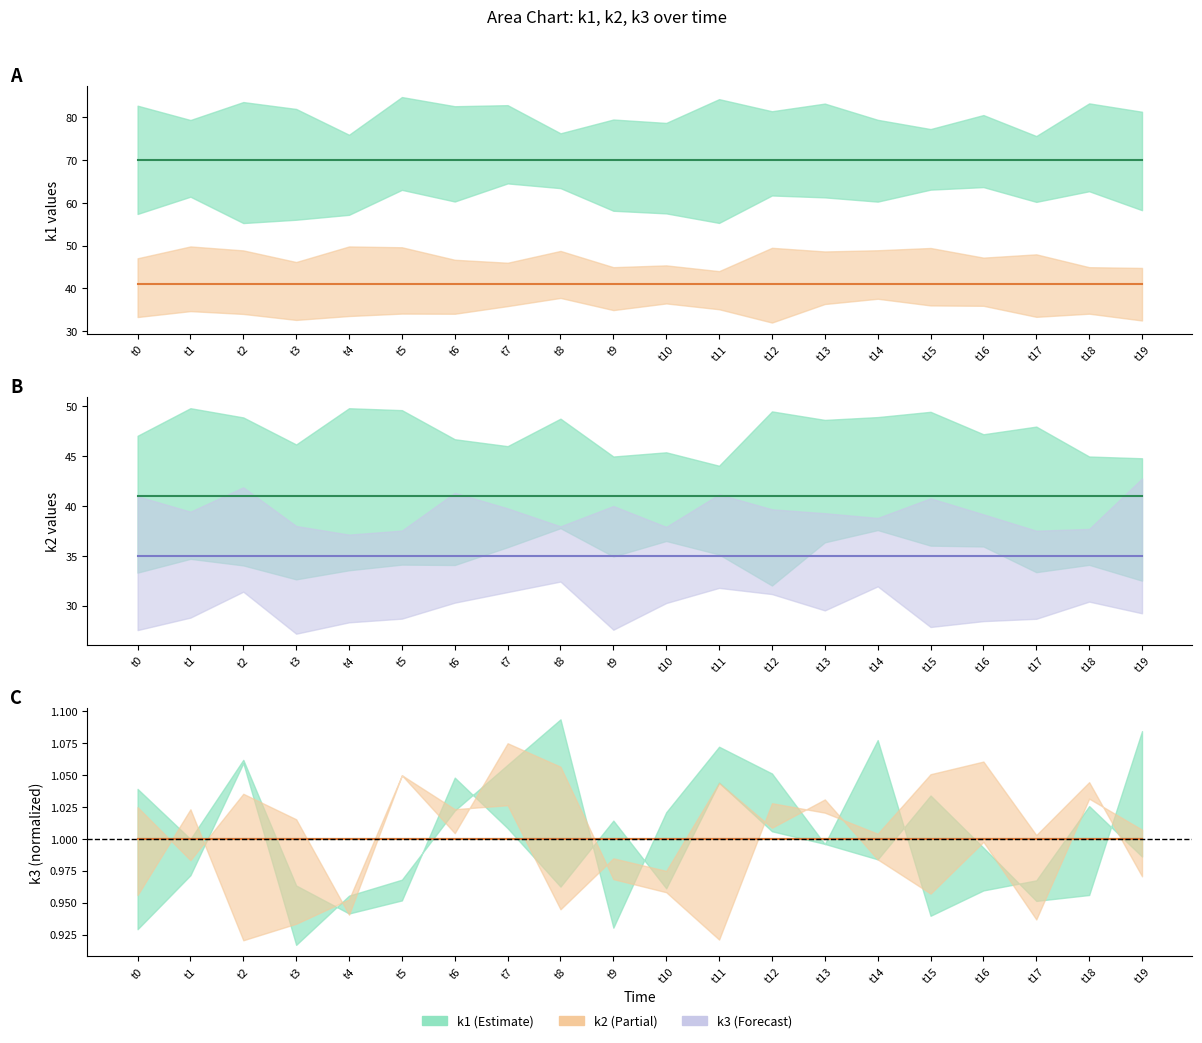

What is the total value across all series at t17?

43